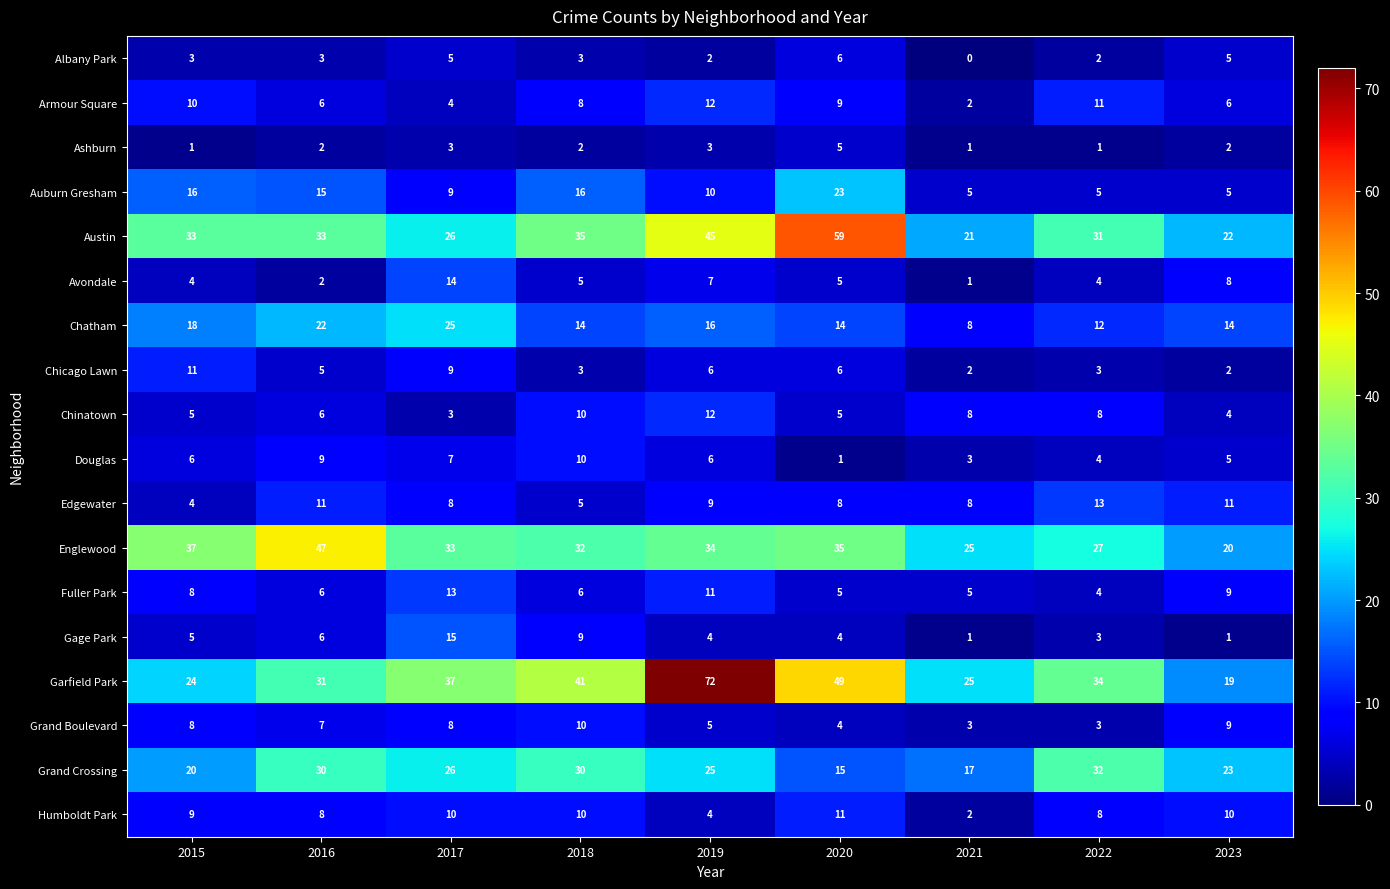

What is the total value across all series at 2023?

175